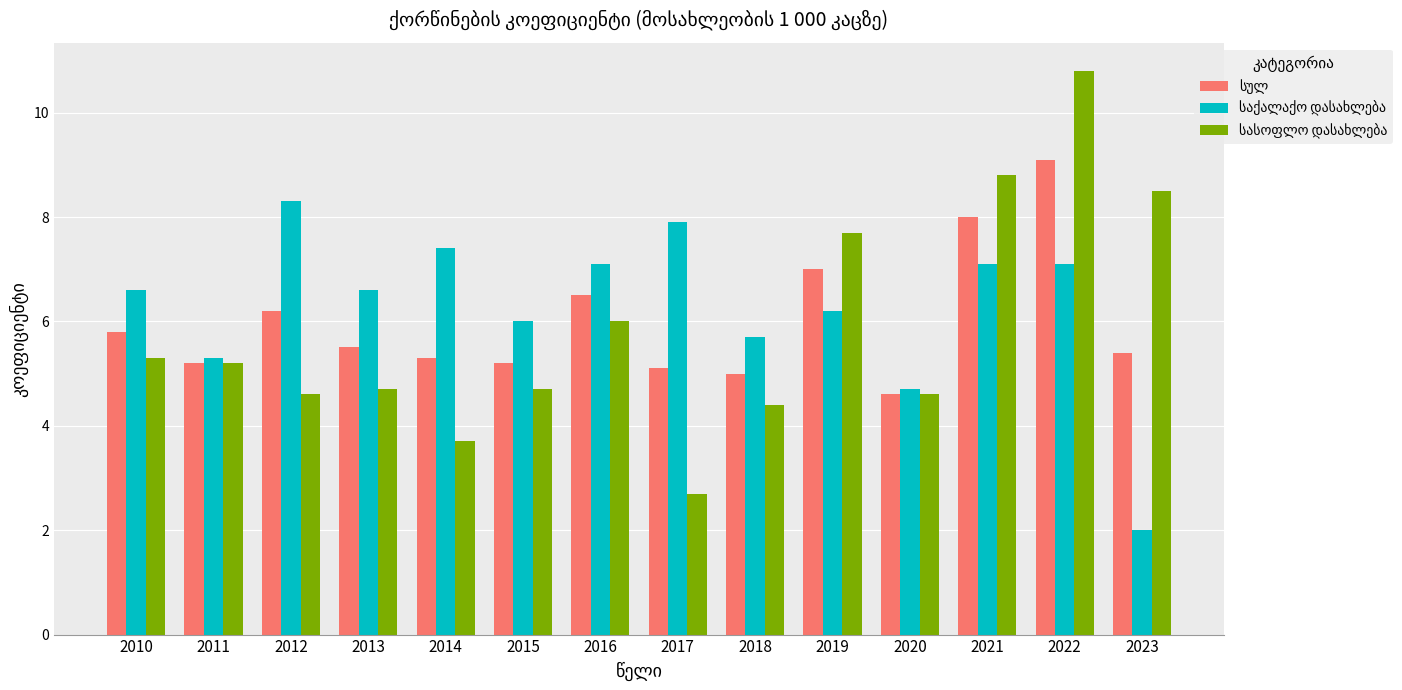

What is the greatest value displayed?

10.8